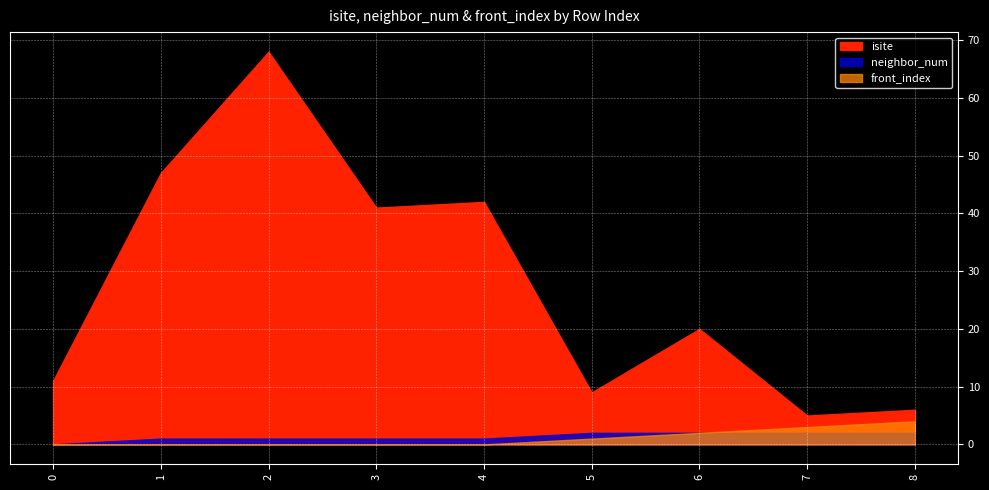

At which category does the chart reach its peak across all series?

2